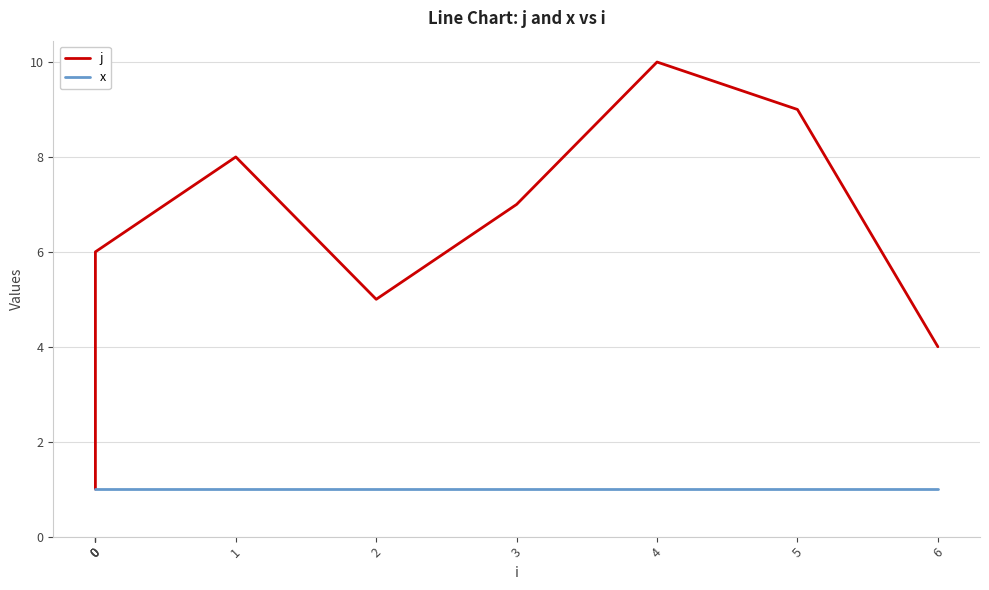

True or false: j and x cross at least once.

False